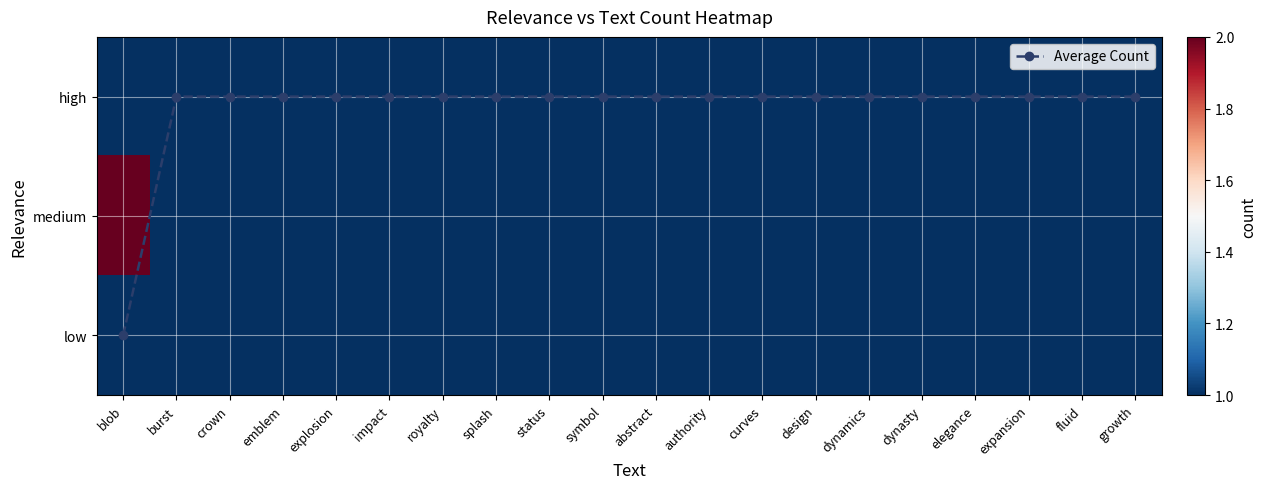

Which series has the largest total across all categories?

medium